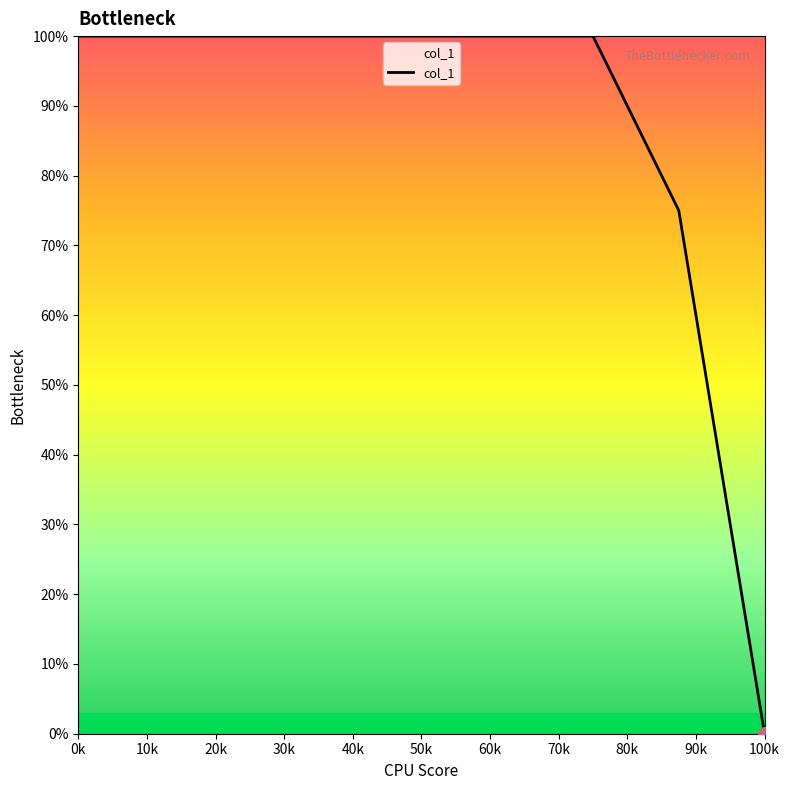

What is the greatest value displayed?

100